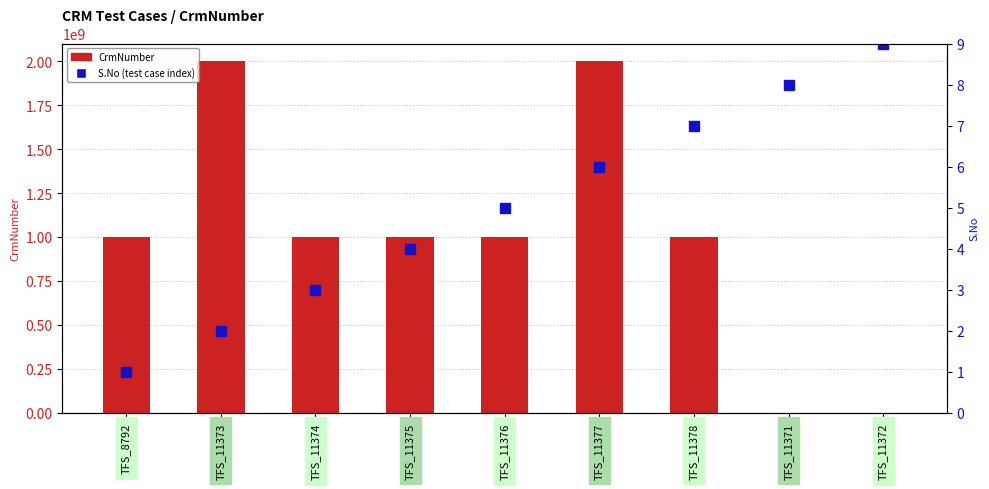

List the series in order of their peak value, lowest first.

S.No (test case index), CrmNumber